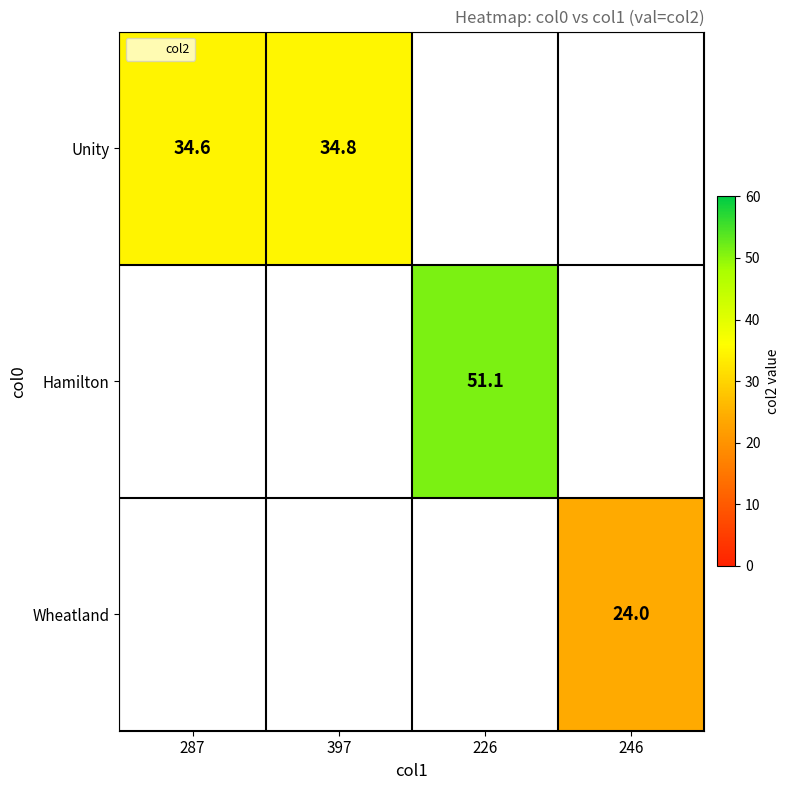

At how many categories does at least one series exceed 51?

1